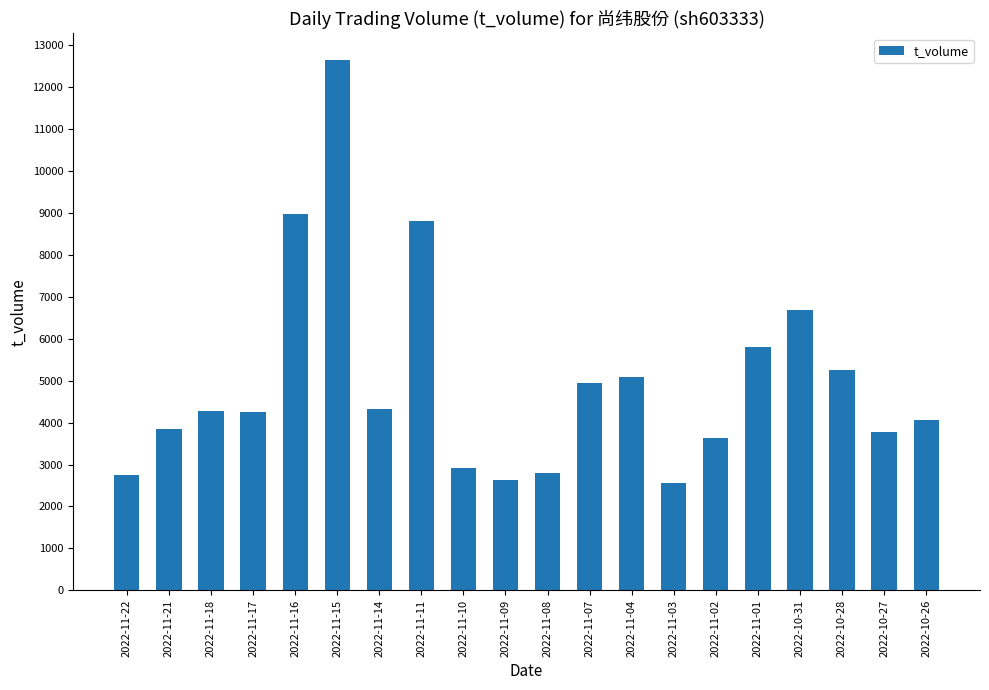

Where is the data nearest to the value 7605?

2022-10-31